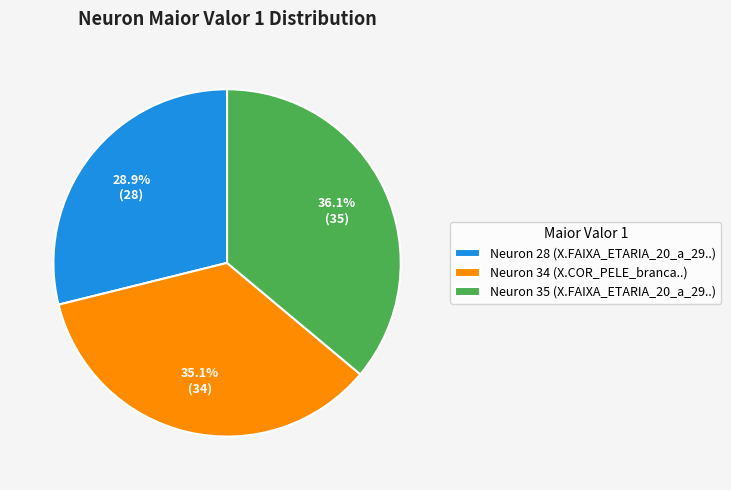

Which category has the smallest portion of the pie?

Neuron 28 (X.FAIXA_ETARIA_20_a_29..)